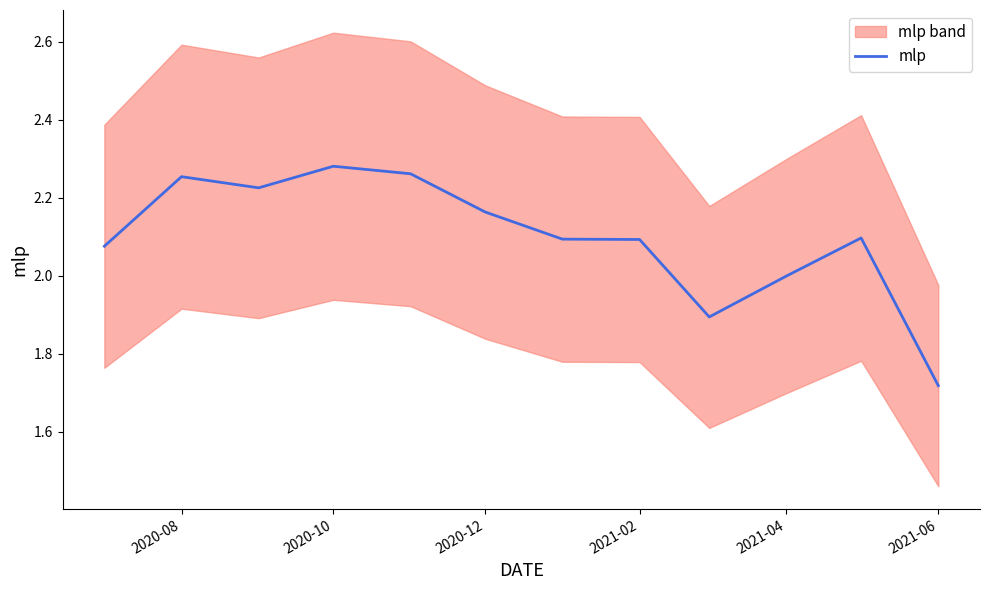

Where is mlp nearest to the value 1?

2021-06